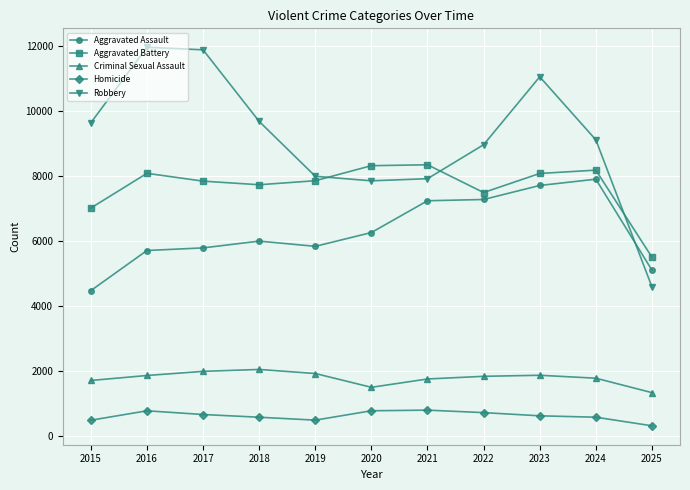

What is the lowest value of the Criminal Sexual Assault series?

1344